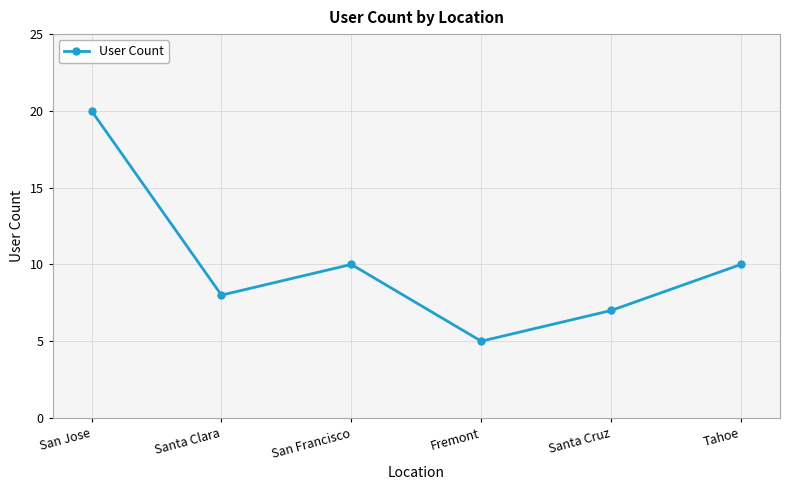

What is the minimum value shown in the chart?

5